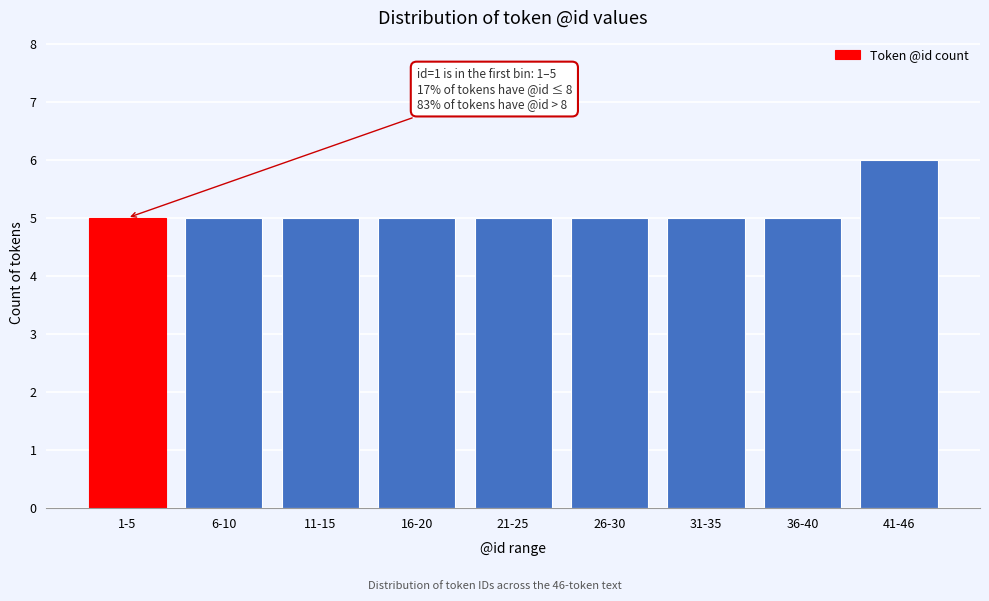

Reading right to left, list all the values displayed in this chart.

6	5	5	5	5	5	5	5	5